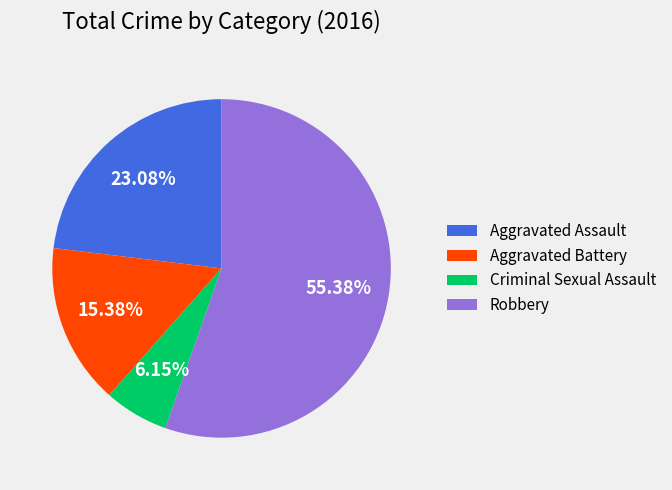

Which slice represents more than half of the pie?

Robbery